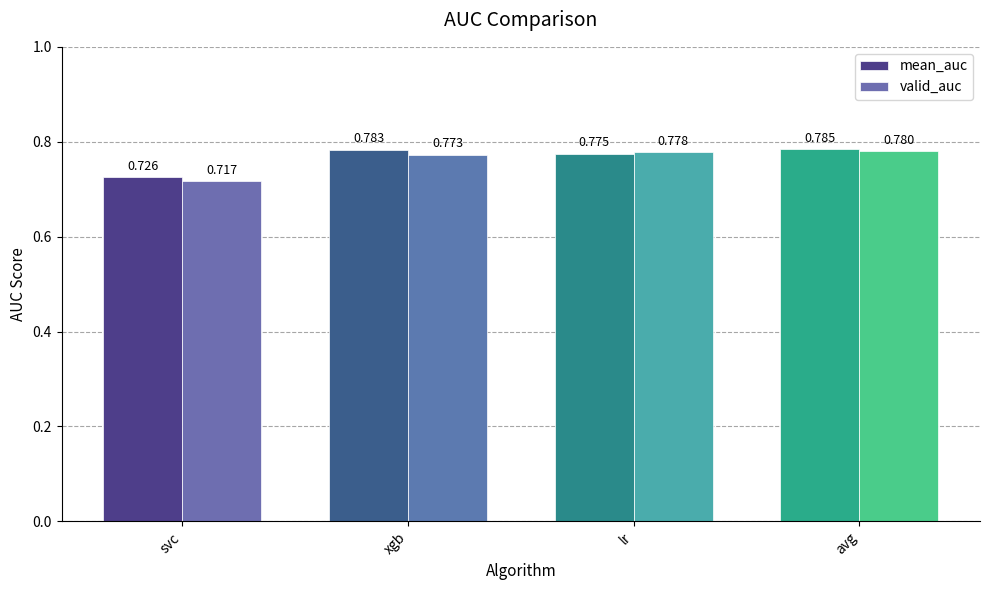

Is the value of valid_auc at svc greater than the value of mean_auc at svc?

No